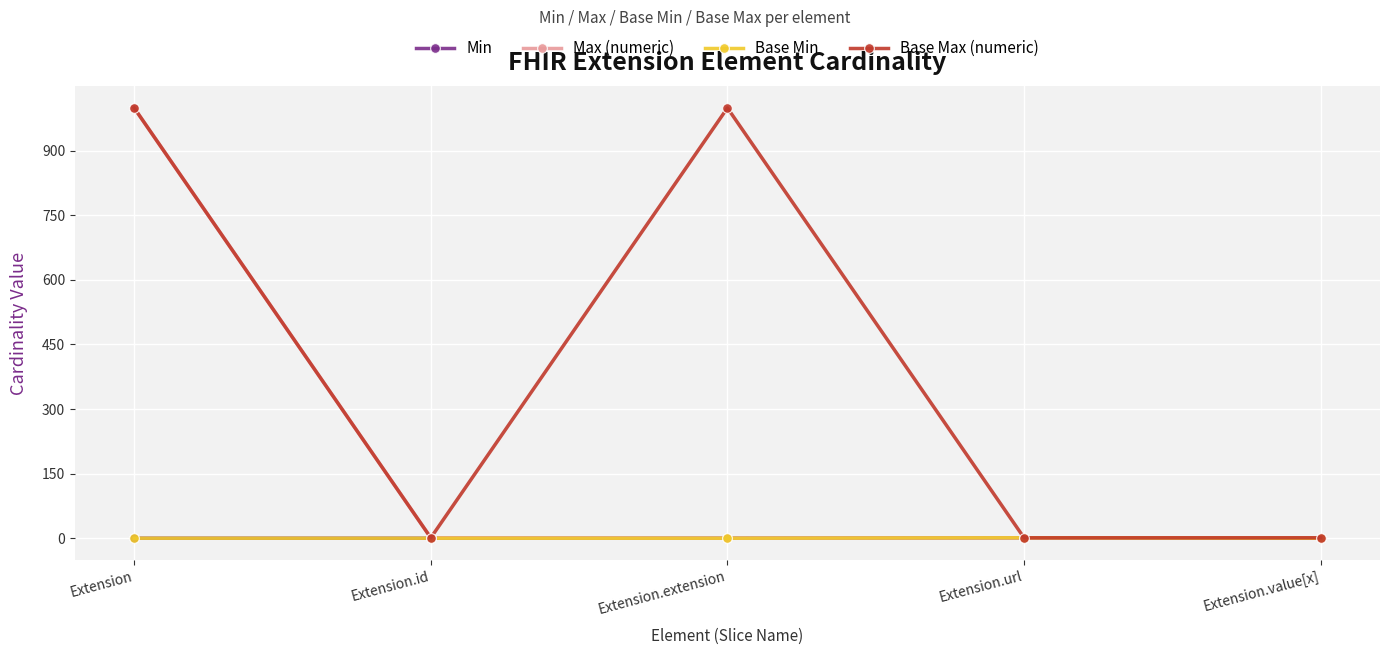

What is the difference between the maximum and second lowest values in the Base Max (numeric) series?

998